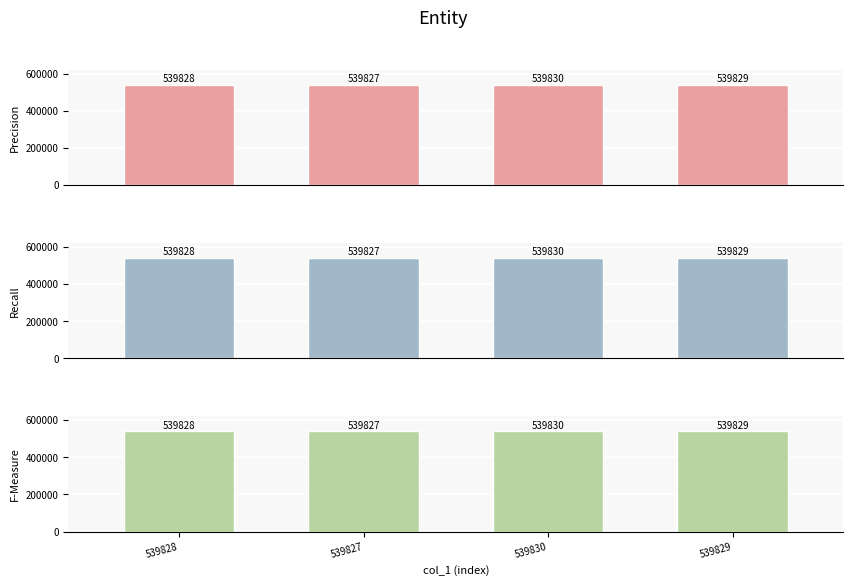

Reading left to right, extract all data points from this chart.

Precision: 539828	539827	539830	539829
Recall: 539828	539827	539830	539829
F-Measure: 539828	539827	539830	539829